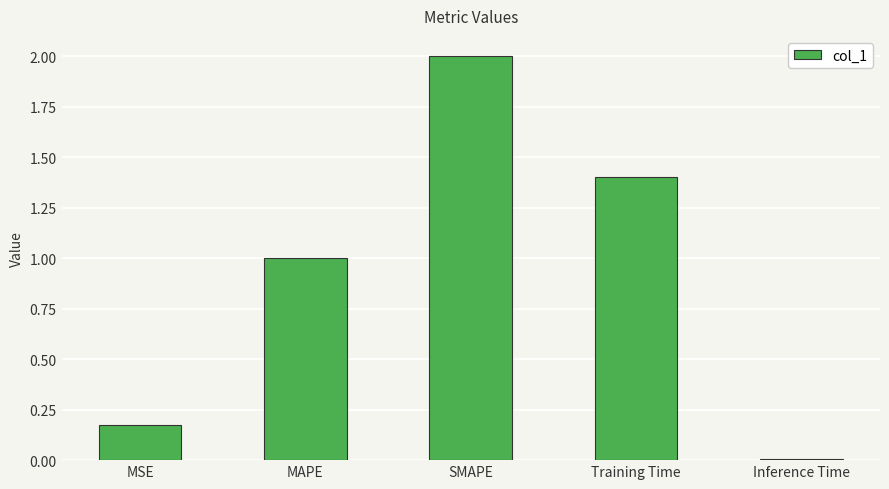

Where does the data first go above 1?

MAPE